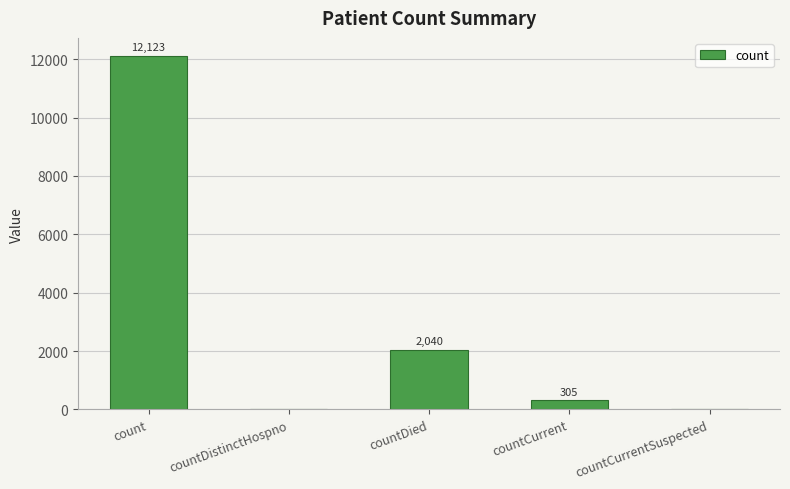

Which category has the highest value across all series?

count